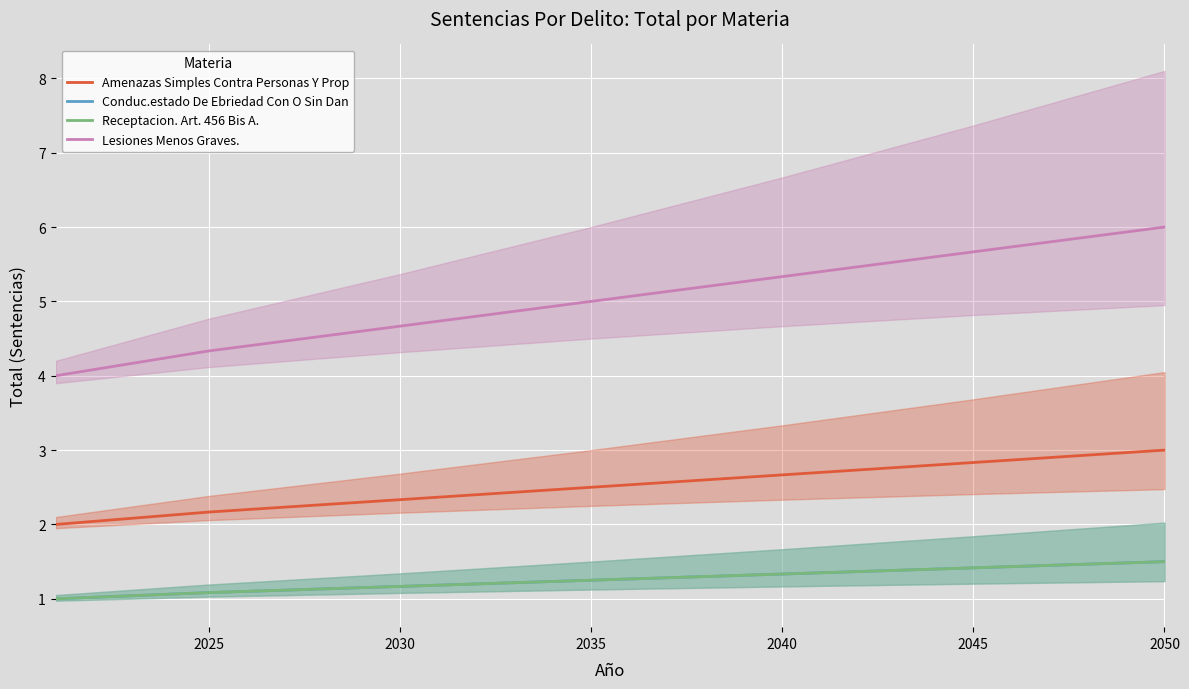

True or false: Receptacion. Art. 456 Bis A. and Amenazas Simples Contra Personas Y Prop cross at least once.

False